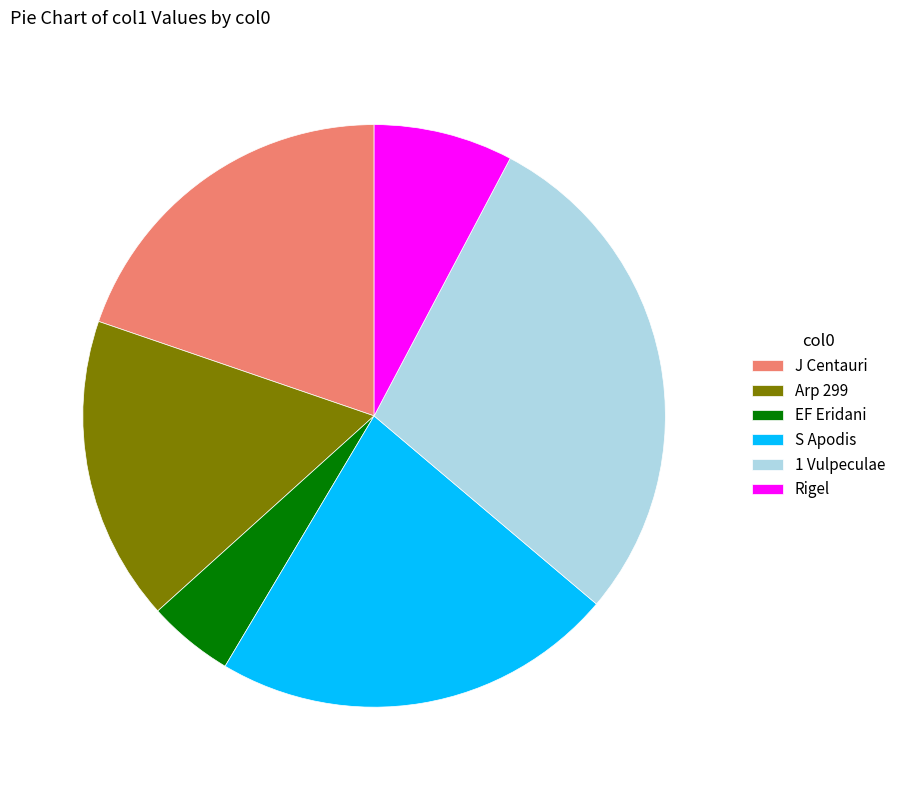

Which category has the biggest portion of the pie?

1 Vulpeculae